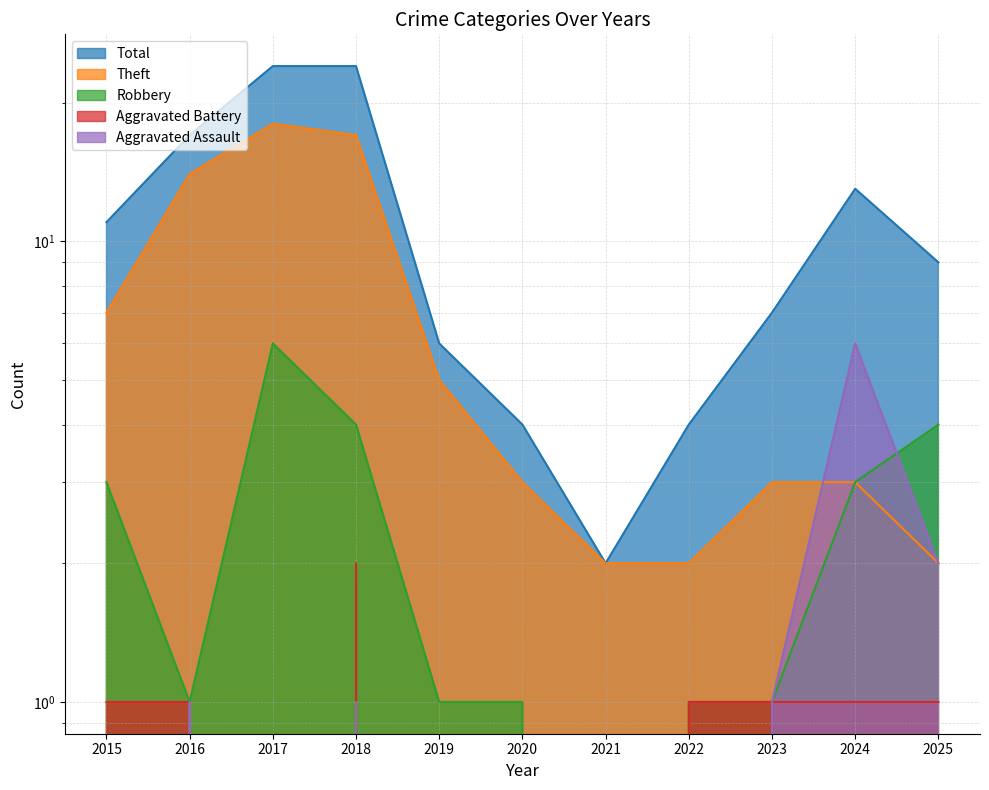

What is the sum of all Aggravated Battery values?

8